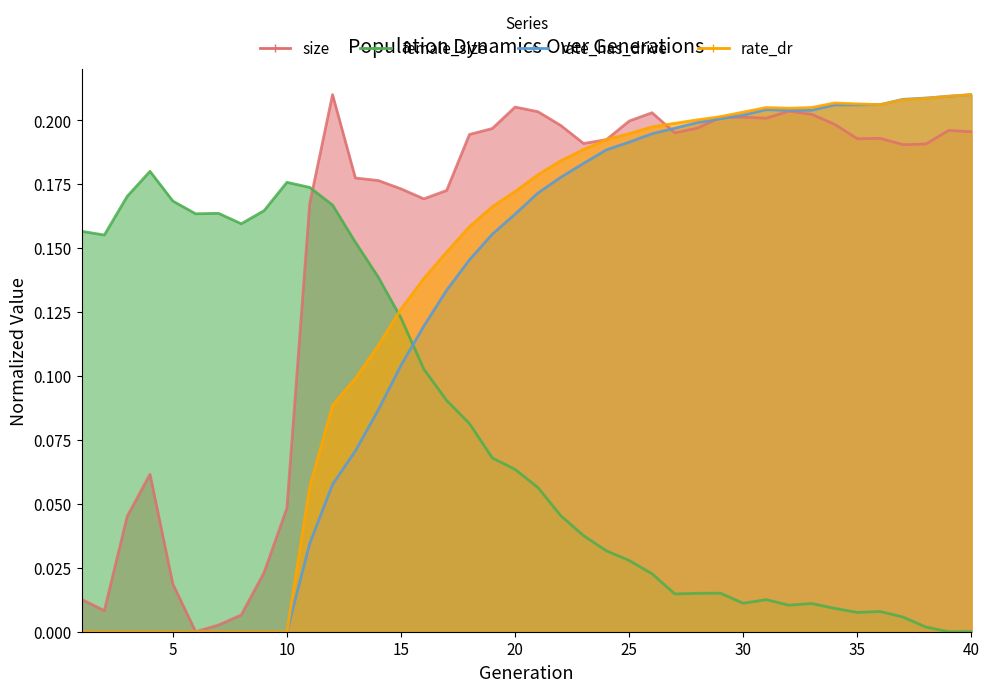

At which category does rate_has_drive reach its first local valley?

32